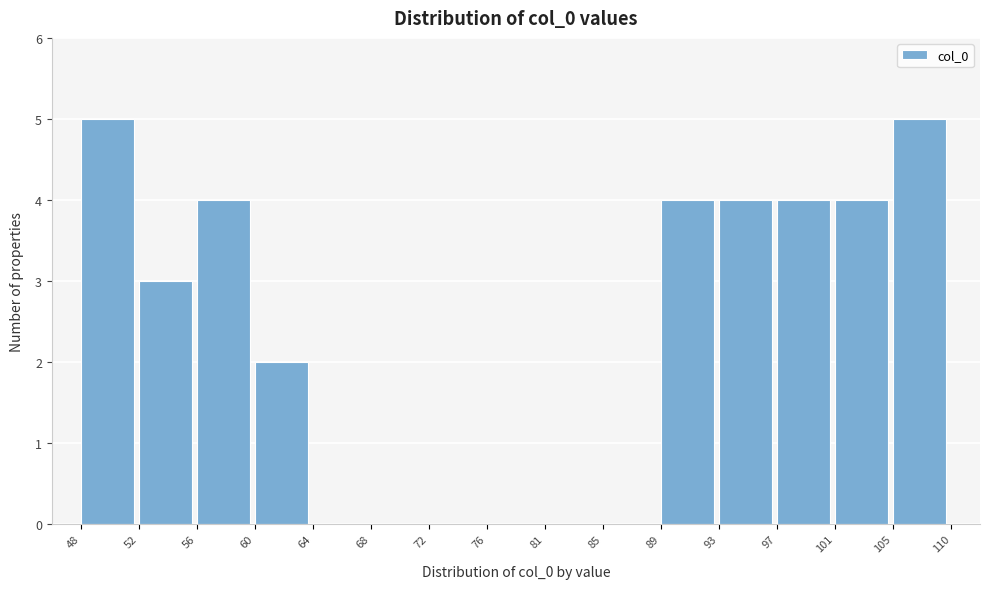

Reading left to right, extract all data points from this chart.

48=5	52=3	56=4	60=2	64=0	68=0	72=0	76=0	81=0	85=0	89=4	93=4	97=4	101=4	105=5